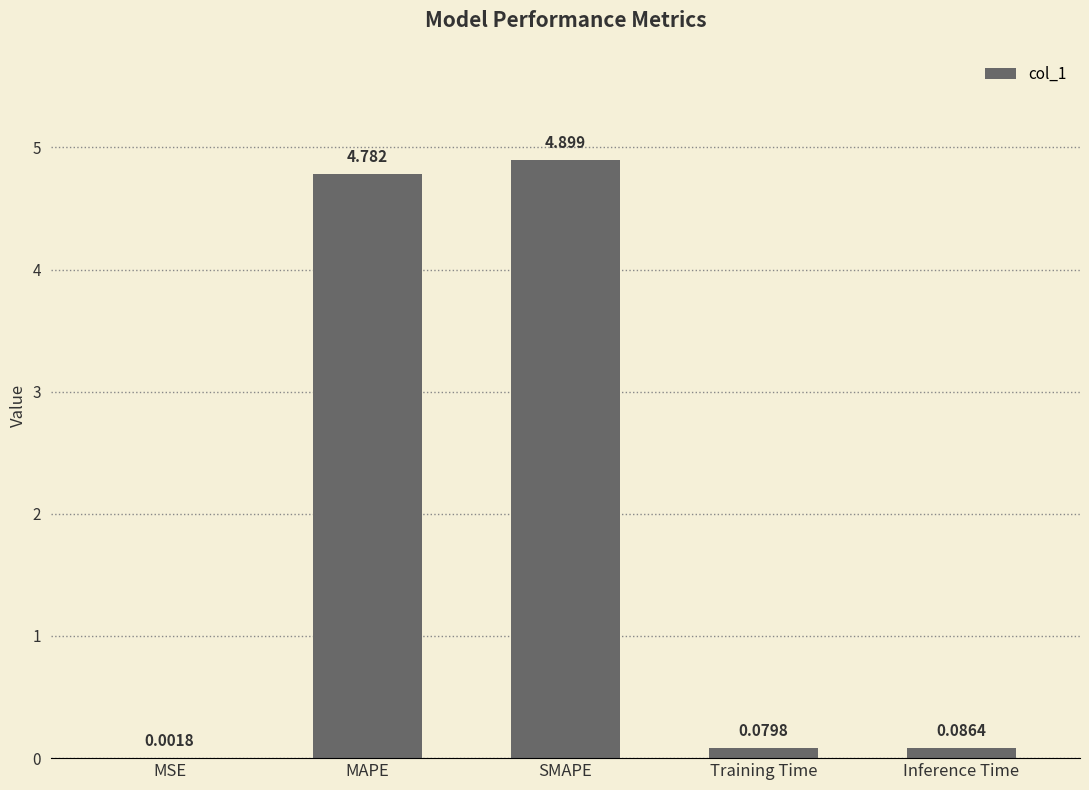

Which has a higher value, MAPE or MSE?

MAPE